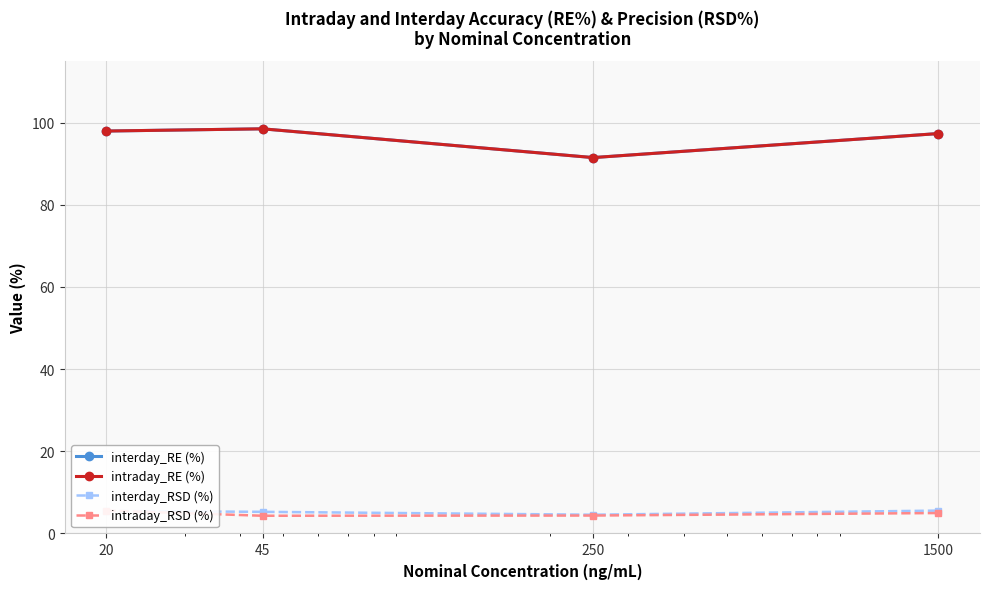

Which category has the highest value in the interday_RSD (%) series?

1500